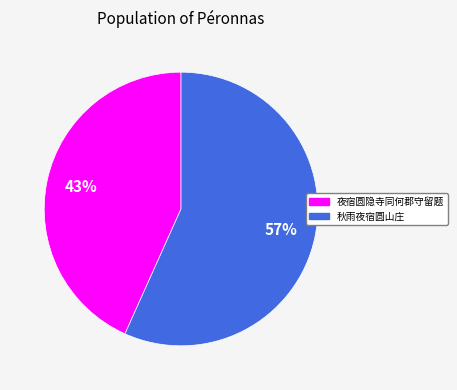

Combined, do 夜宿圆隐寺同何郡守留题 and 秋雨夜宿圆山庄 account for over 50%?

Yes